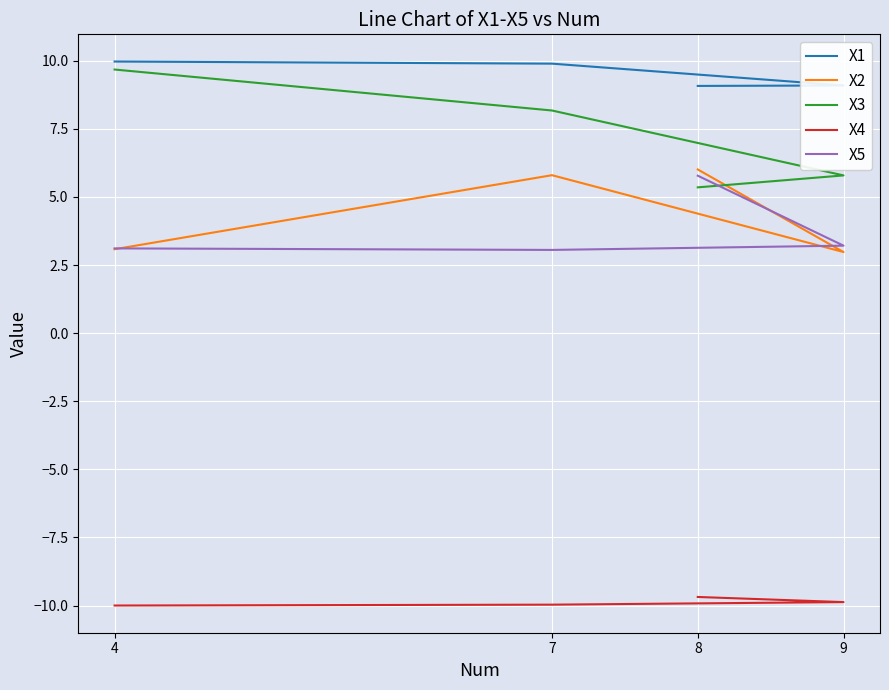

Which series has the widest spread of values?

X3